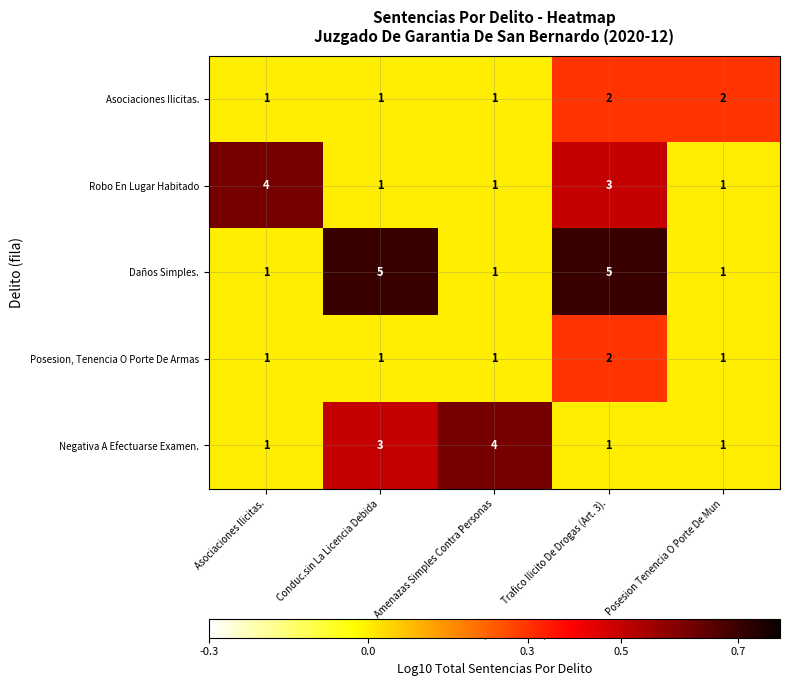

What is the sum of the Negativa A Efectuarse Examen. values at Amenazas Simples Contra Personas and Asociaciones Ilicitas.?

5